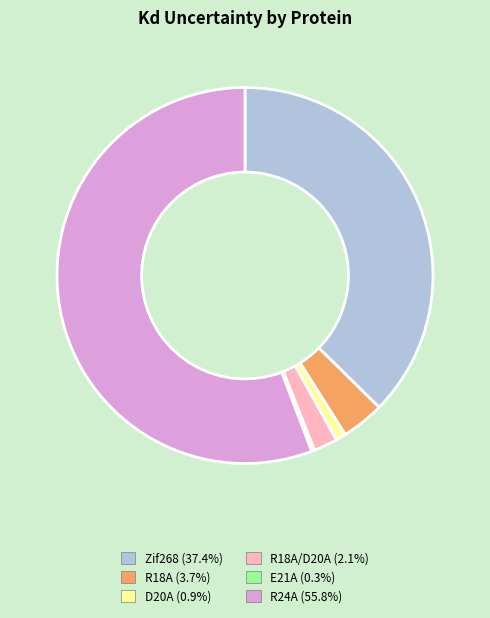

Is R24A (55.8%) the majority of the pie?

Yes